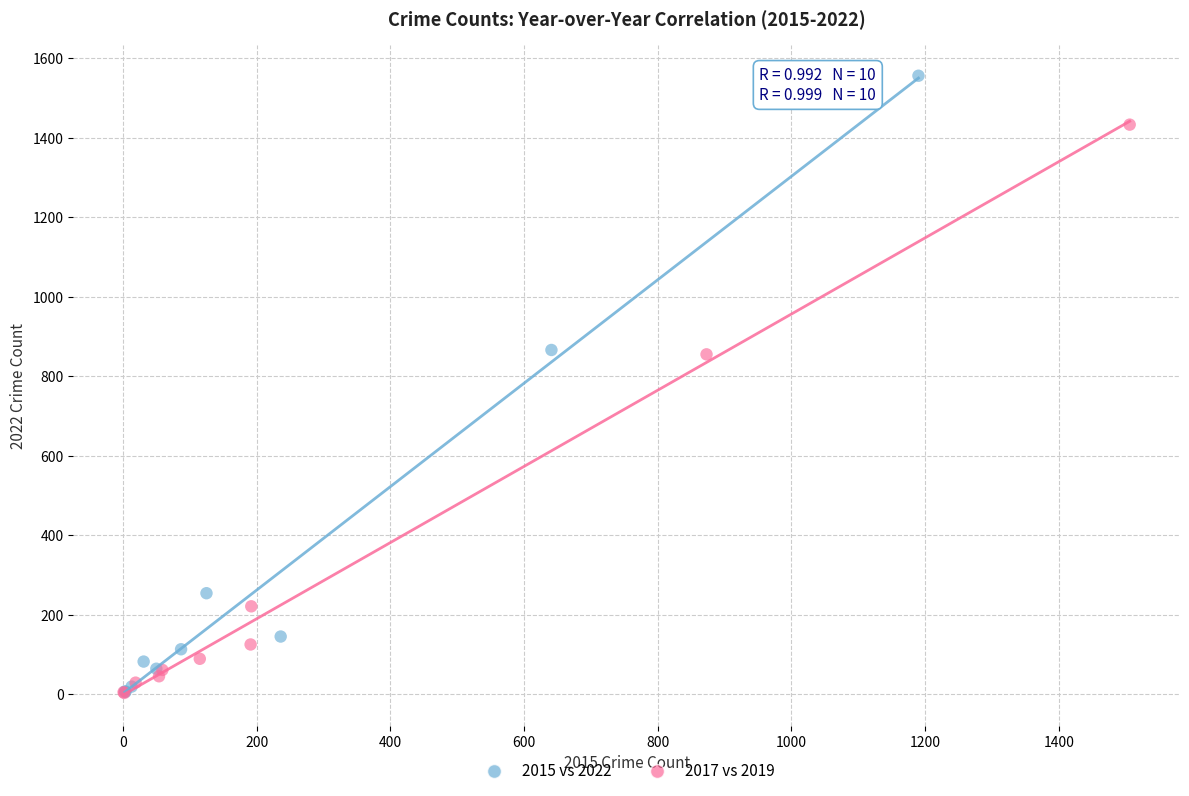

Which series has the widest spread of Y values?

2015 vs 2022